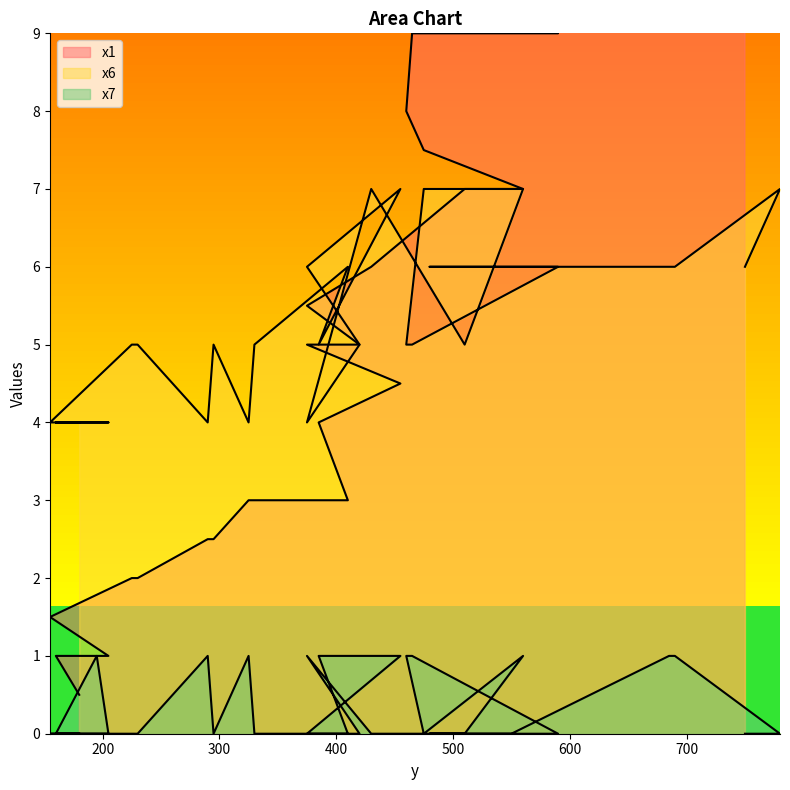

Read the x6 value at 590.

6.0